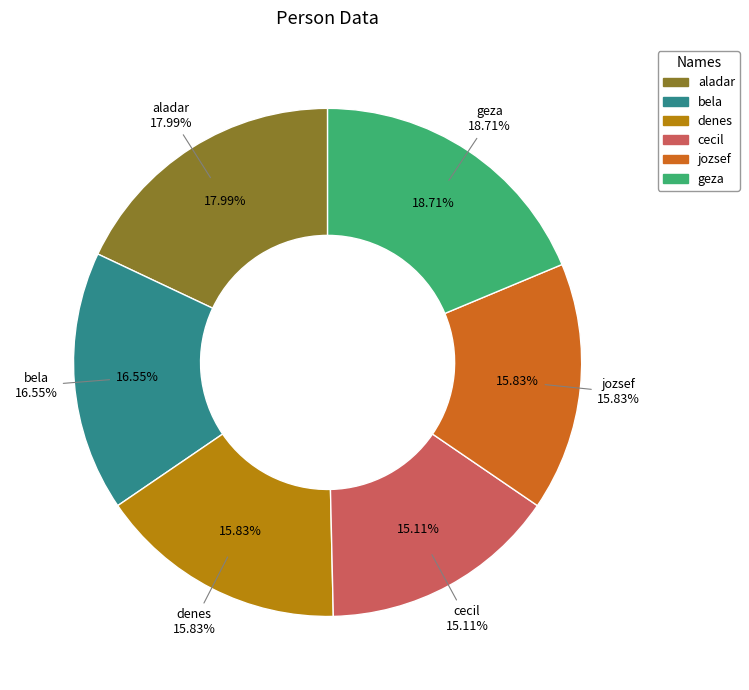

To the nearest percent, what is the difference between the cecil and denes slice percentages?

1%